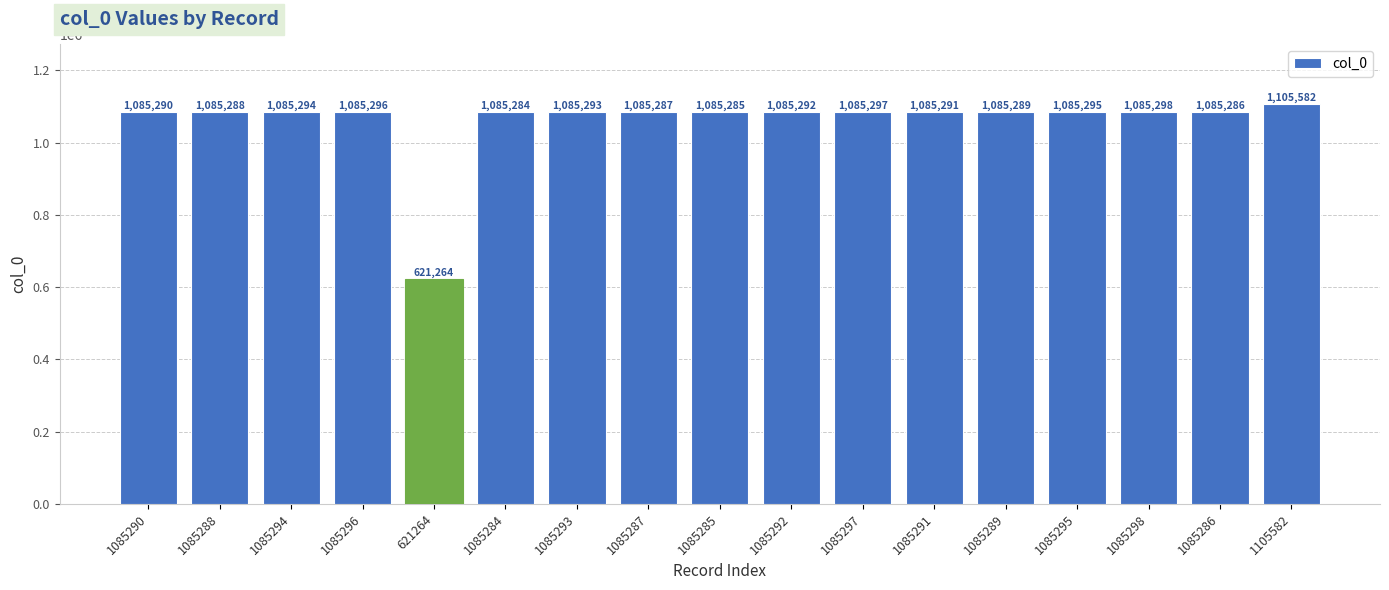

What is the change in value from 1085292 to 1085295?

+3